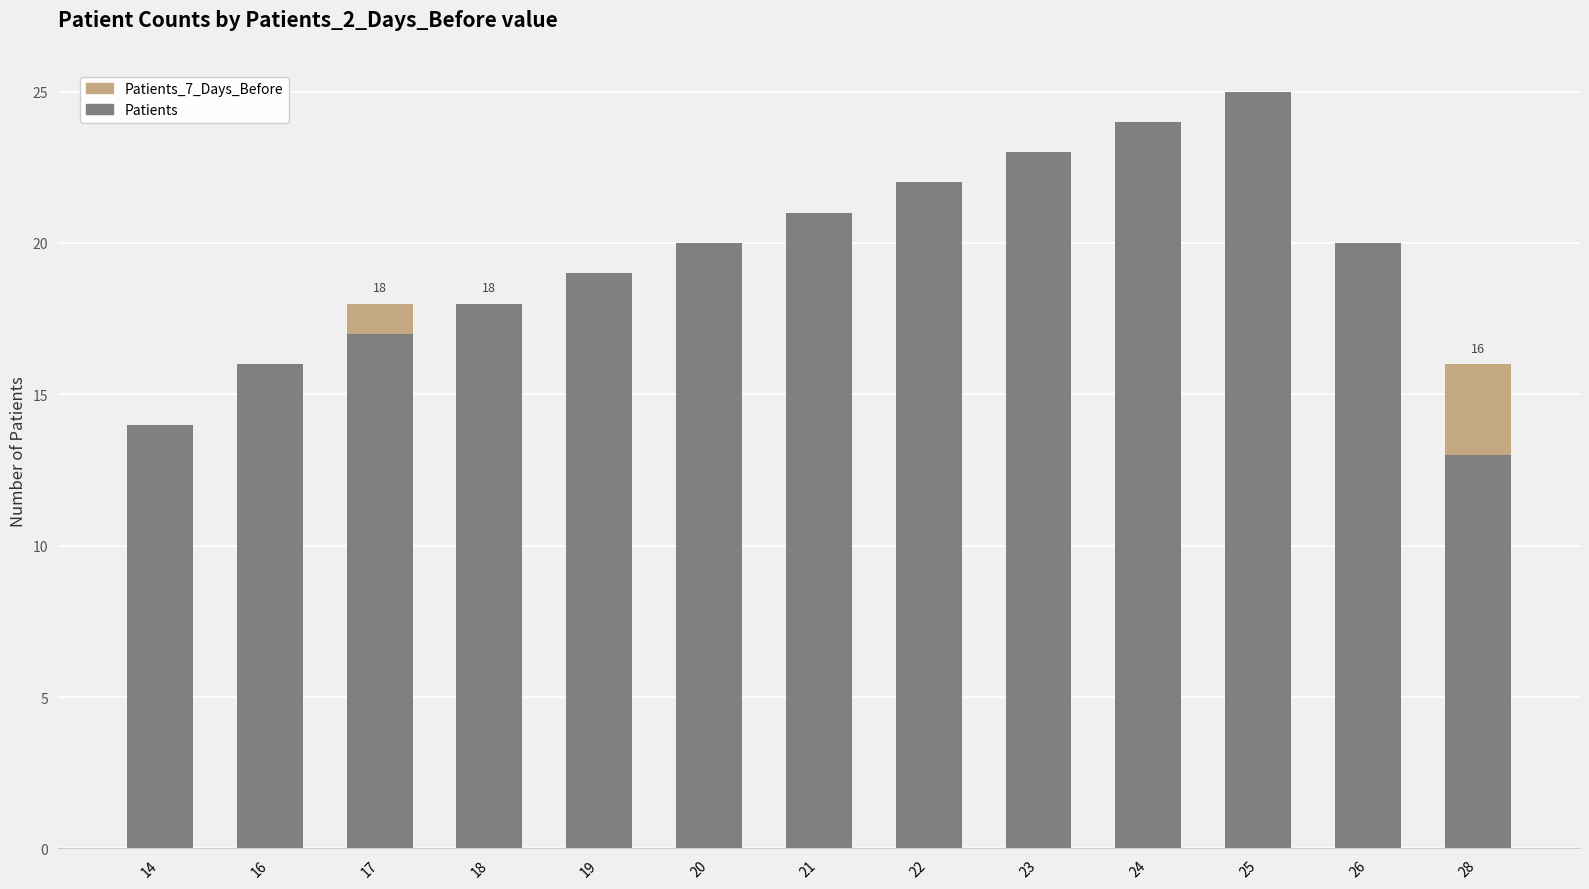

Rank the series by their maximum value, from lowest to highest.

Patients_7_Days_Before, Patients